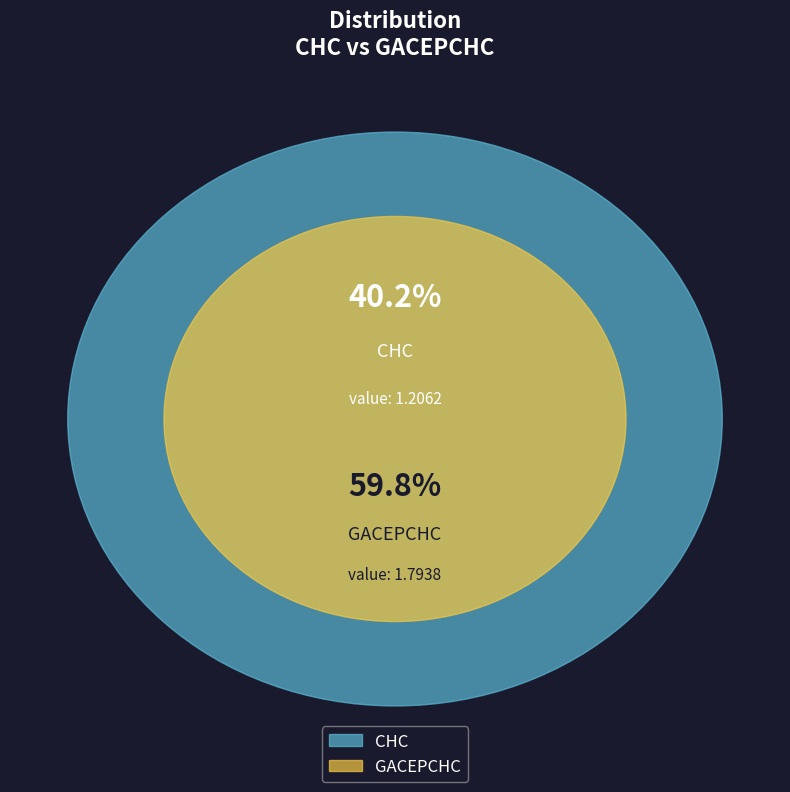

What is the ratio of the value at GACEPCHC to the value at CHC?

1.5